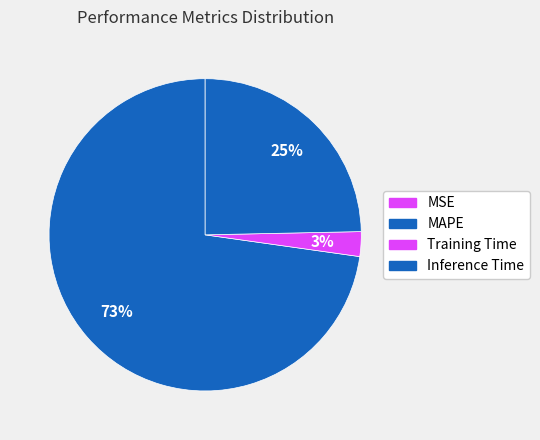

To the nearest percent, what is the difference between the largest and smallest slice percentages?

73%